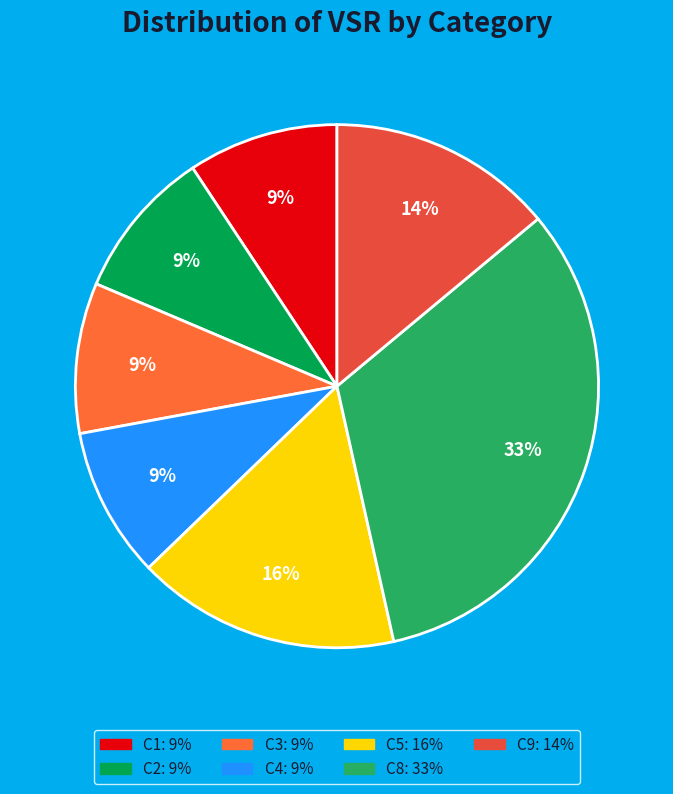

How many segments does this pie chart have?

7